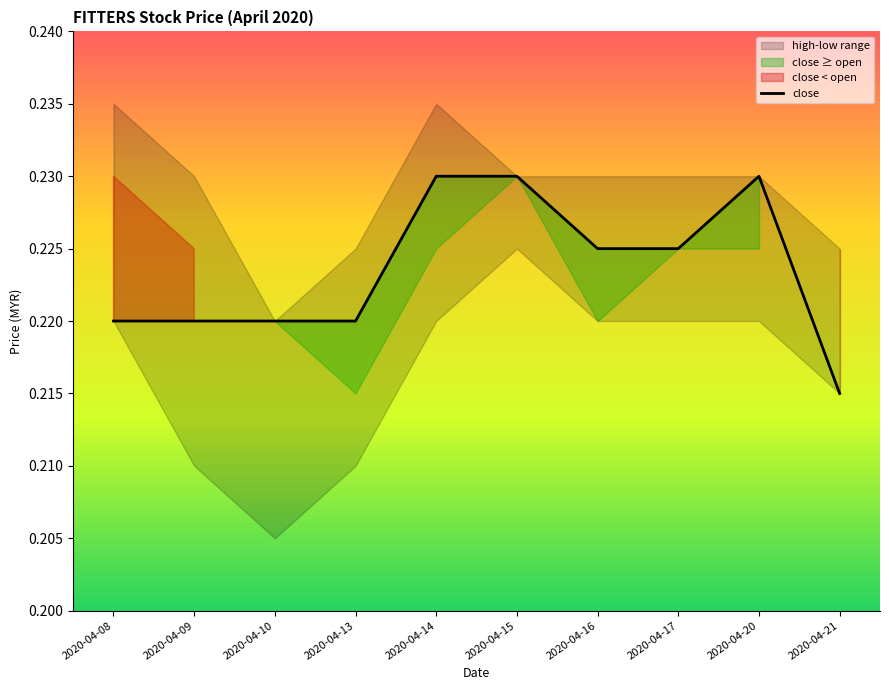

What is the sum of the values at 2020-04-16 and 2020-04-14?

0.5